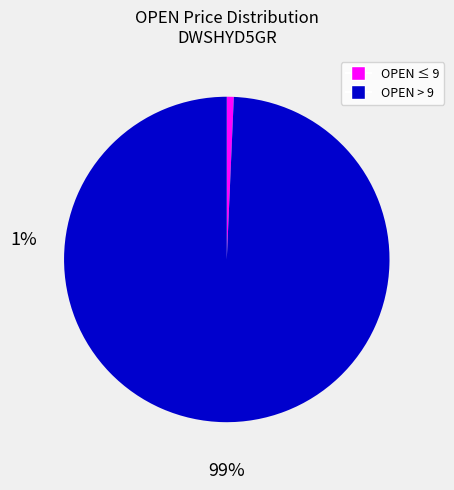

Is there a majority slice in this chart?

Yes